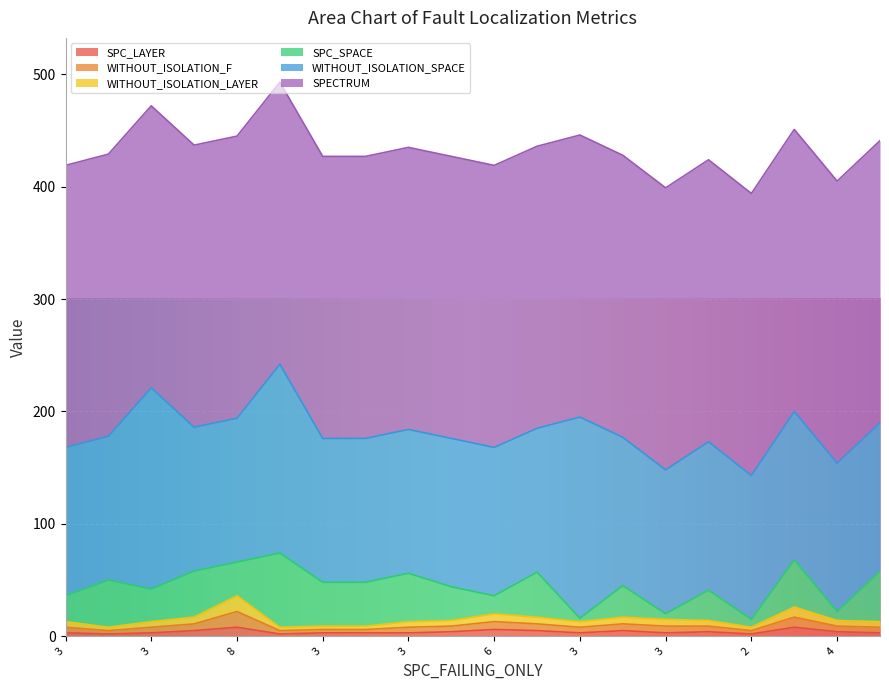

What is the difference between the highest and lowest values at 5?

246